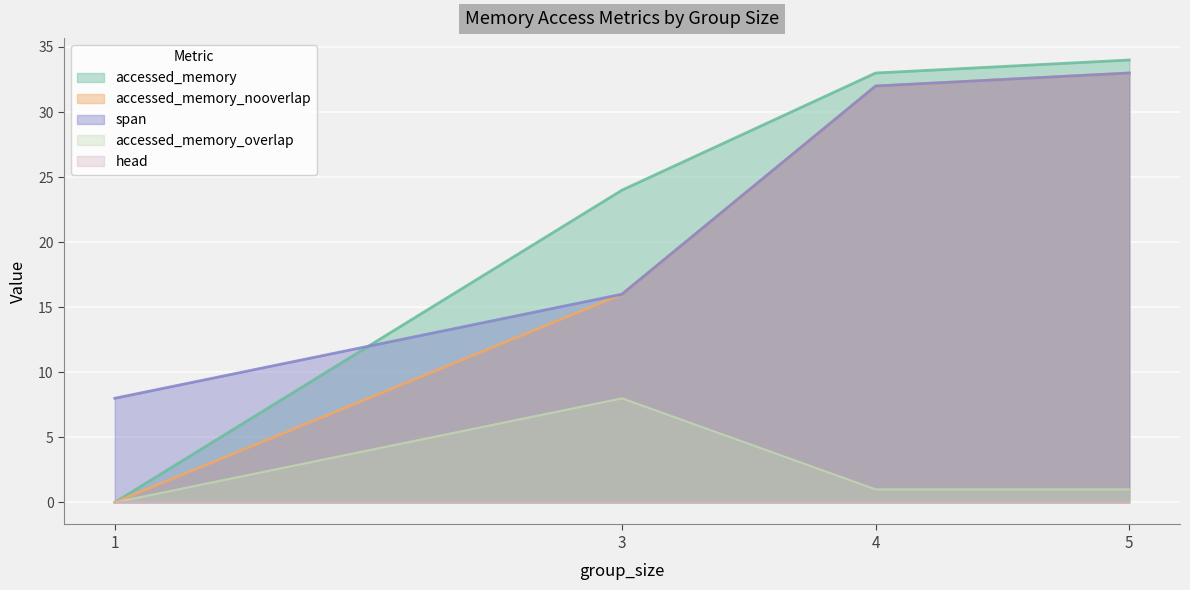

True or false: span and head intersect in this chart.

False